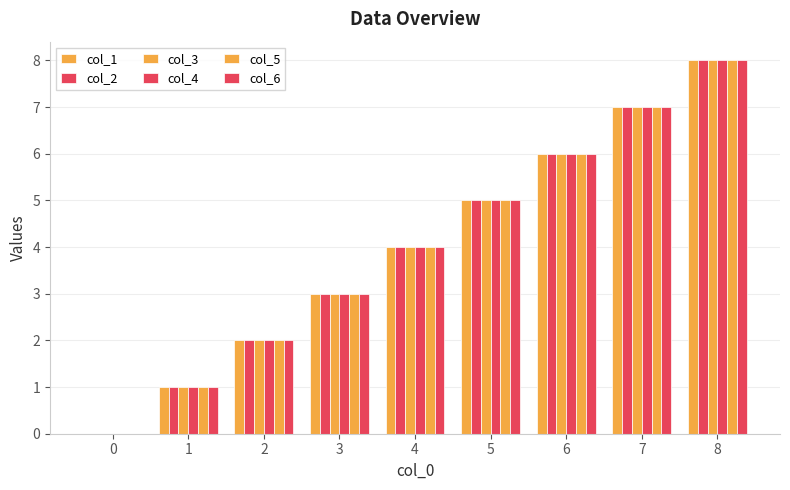

Does the chart contain stacked bars?

No